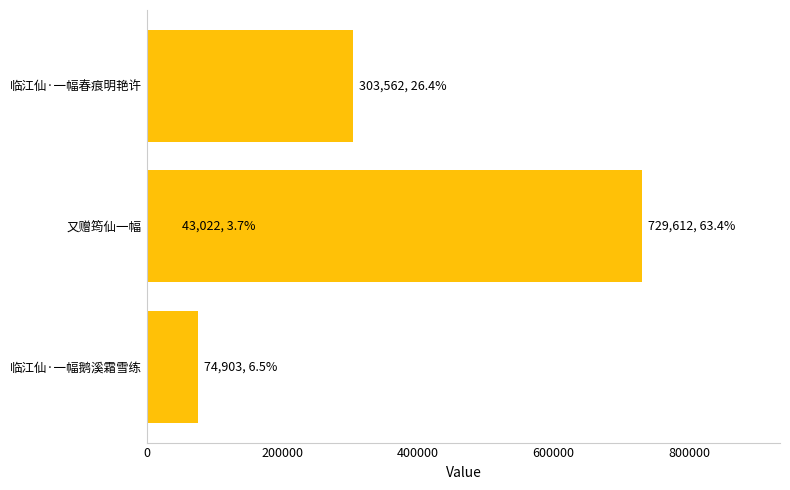

Count the number of values greater than 303562.

1